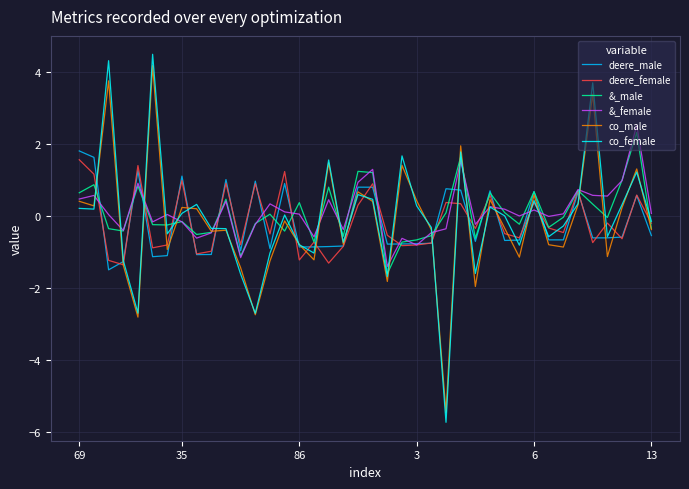

What is the minimum value for co_female?

-5.7